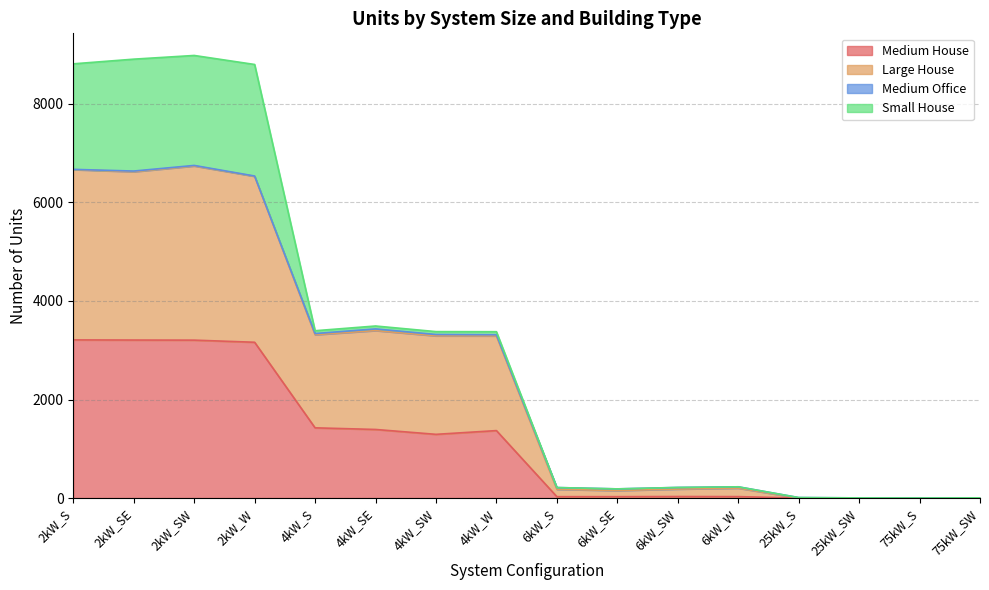

Does the chart display data point markers on the line(s)?

No